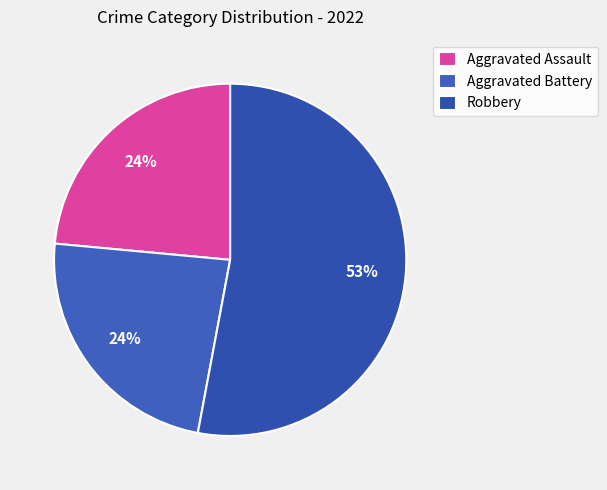

To the nearest percent, what is the average slice percentage?

33%